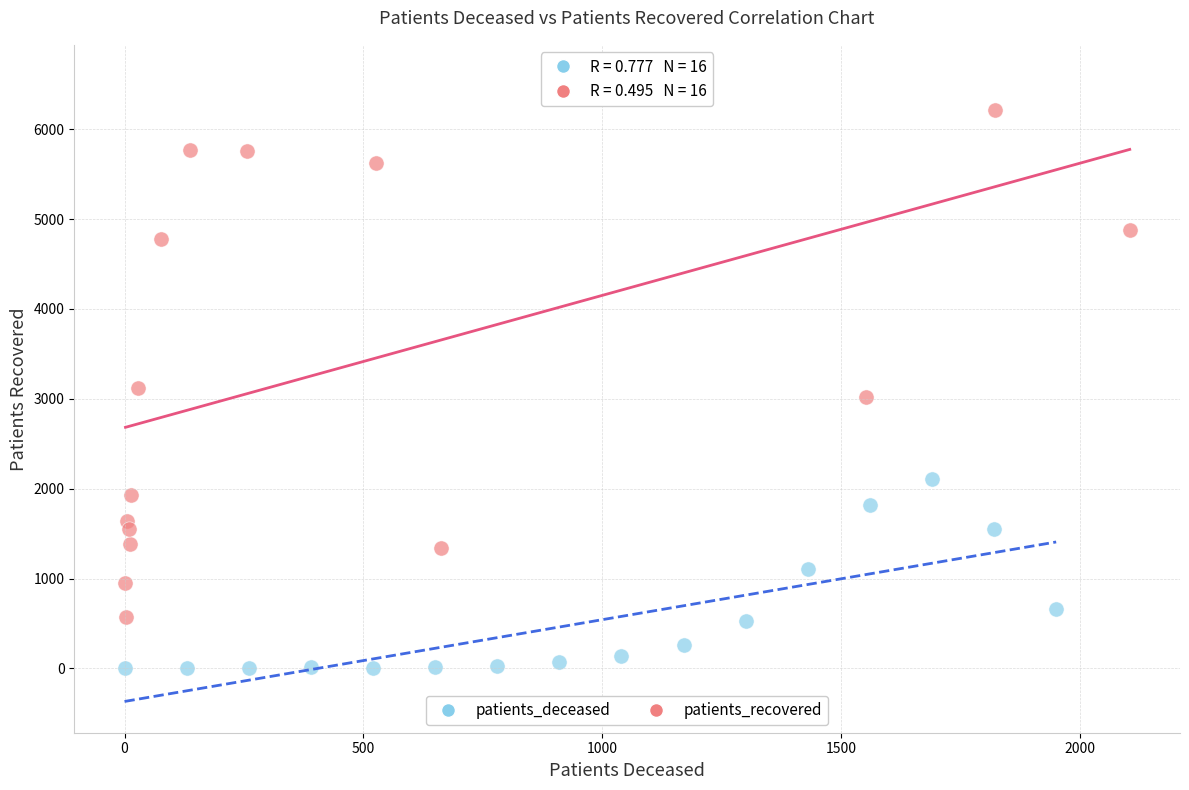

What are all the series names shown in the legend?

patients_deceased, patients_recovered